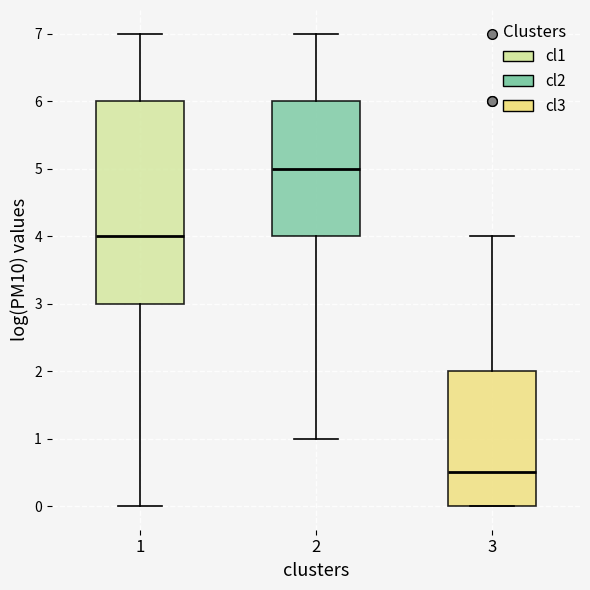

Where does the upper whisker of the box at x = 1 end on the y-axis? The values are not printed on the chart, so give them approximately, as read against the axis.

7.0